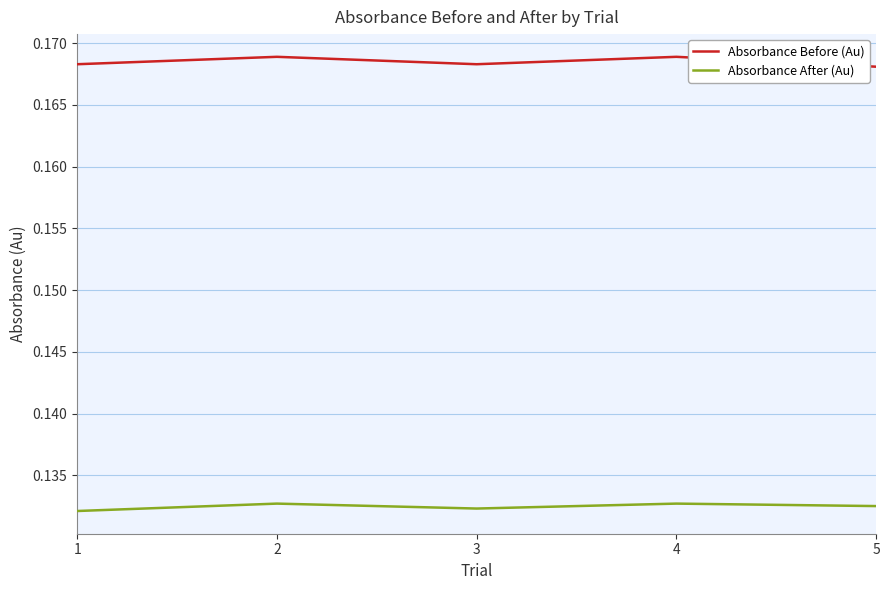

Rank the series at 1 from lowest to highest value.

Absorbance After (Au), Absorbance Before (Au)